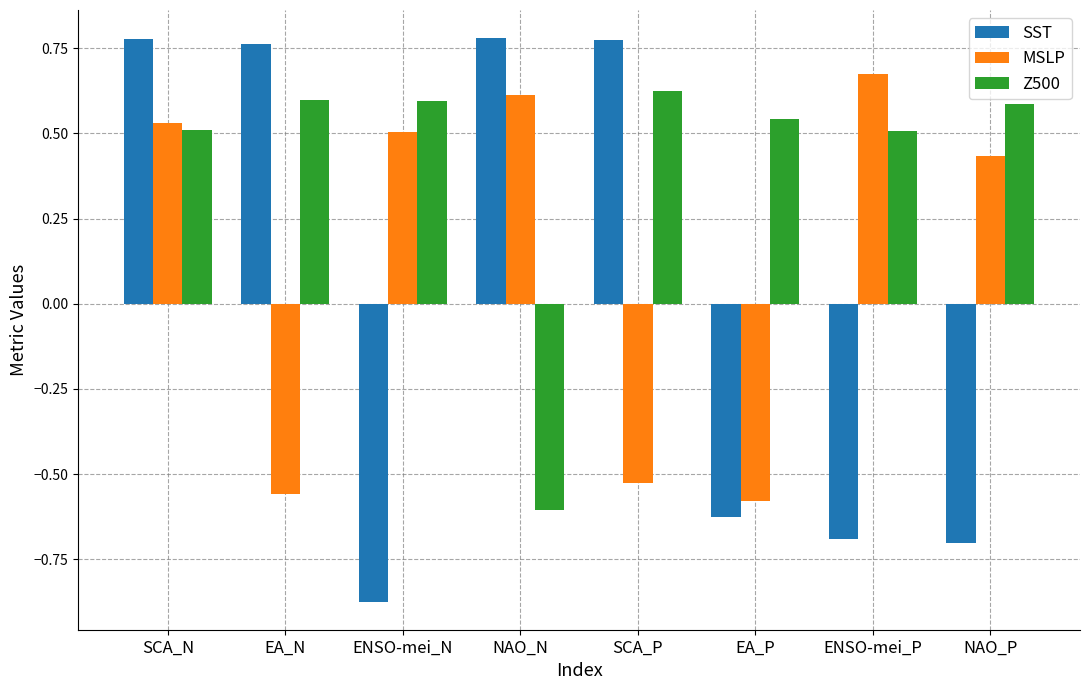

At which label does Z500 reach its minimum?

NAO_N